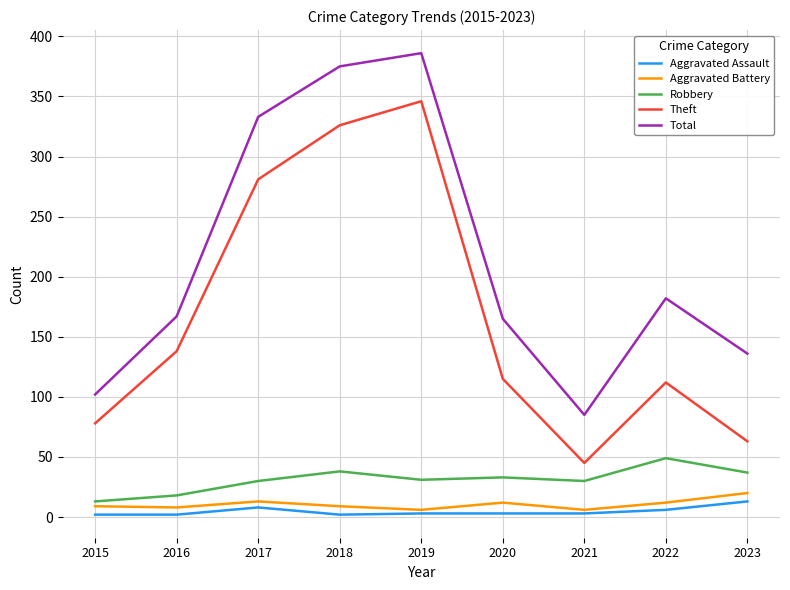

Where is the first local maximum for Aggravated Assault?

2017